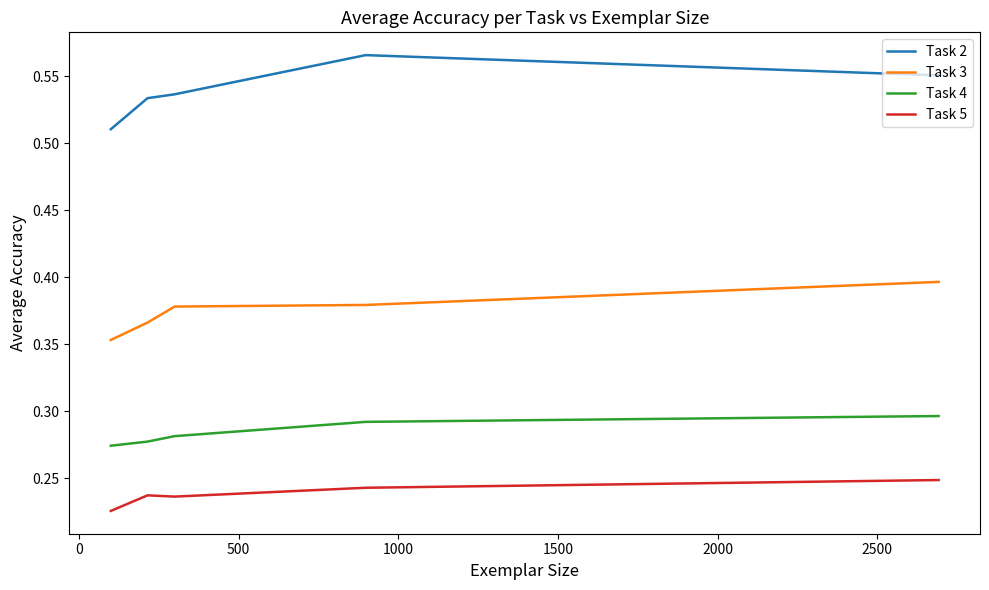

True or false: Task 4 and Task 2 cross at least once.

False